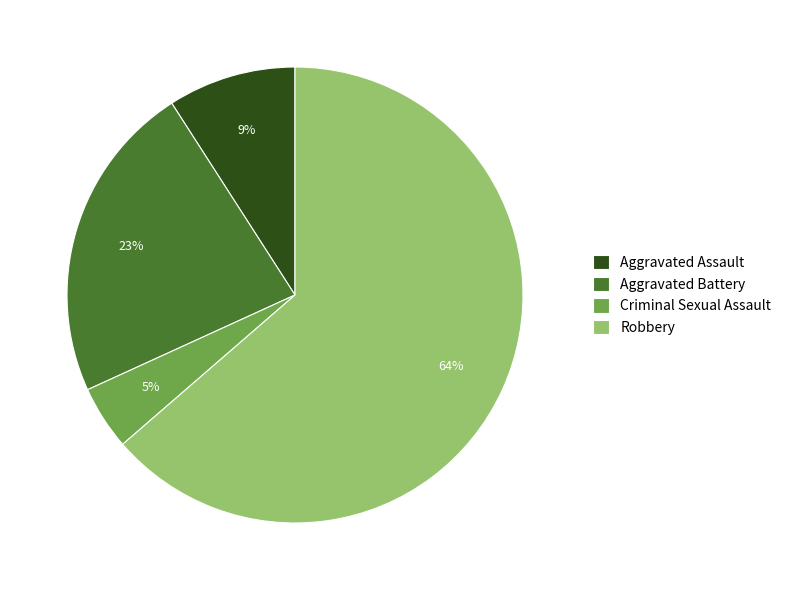

The Criminal Sexual Assault slice represents 11% of the pie. True or false?

False